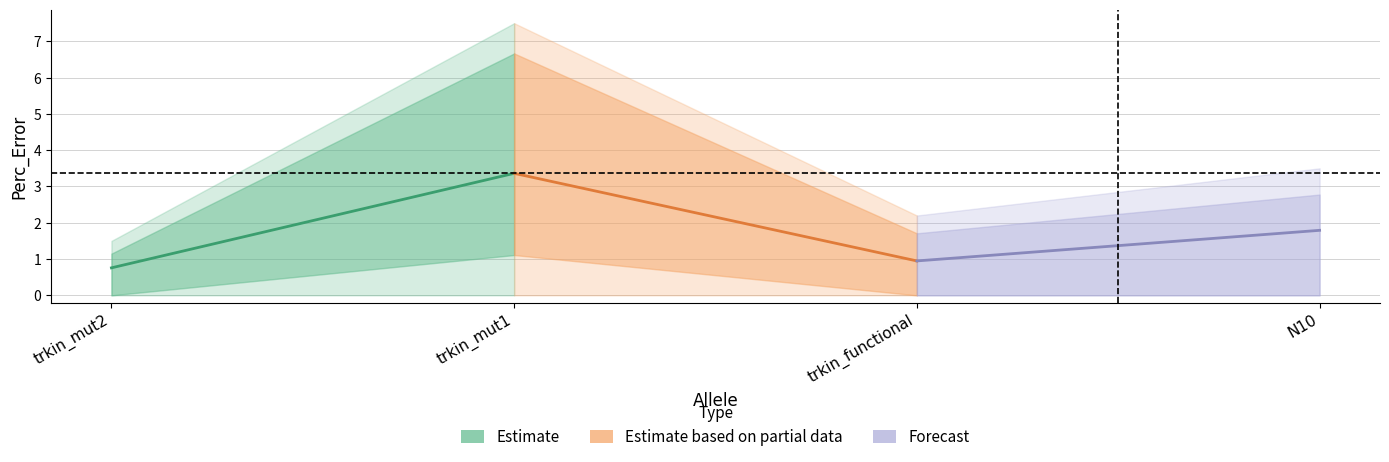

What is the sum of all Forecast values?

2.7